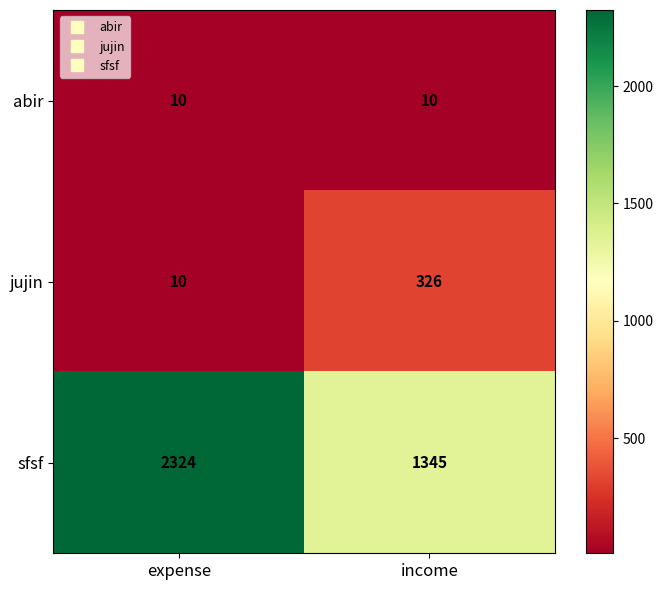

At which category does the chart reach its peak across all series?

expense